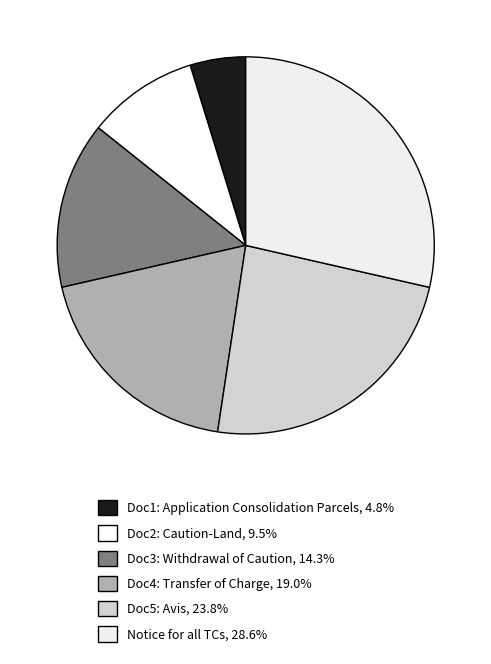

The Doc1: Application Consolidation Parcels slice represents 5% of the pie. True or false?

True